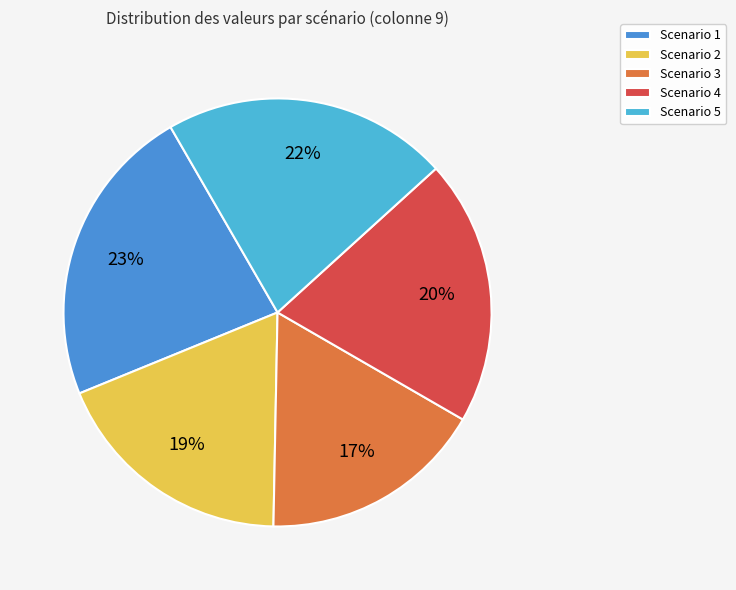

Is it true that Scenario 1 is 23% of the pie?

True